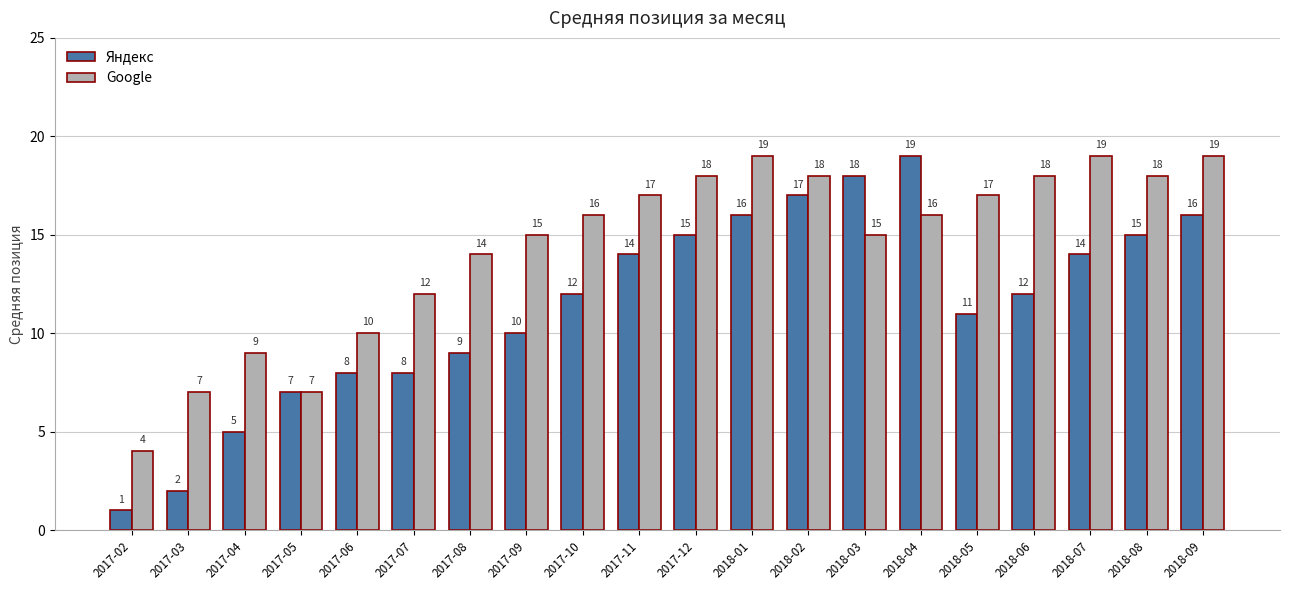

Are the bars grouped side by side (vs. stacked)?

Yes